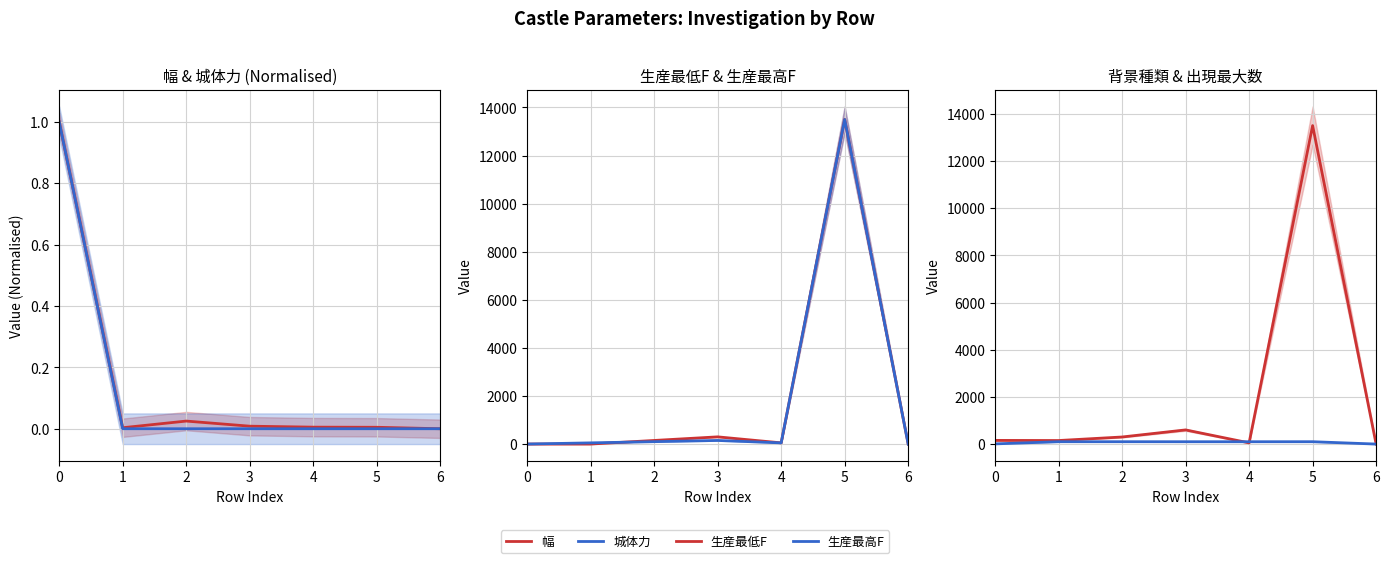

List the labels in order of 背景種類 value, smallest first.

6, 4, 1, 0, 2, 3, 5